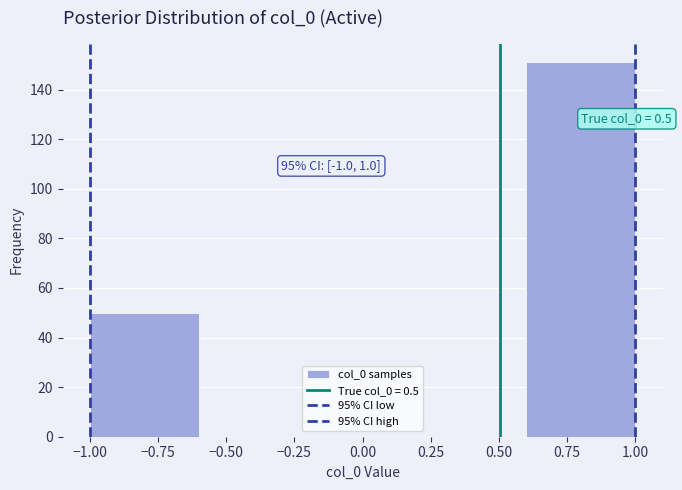

Over which range of the x-axis is the bar tallest?

0.6 to 1.0